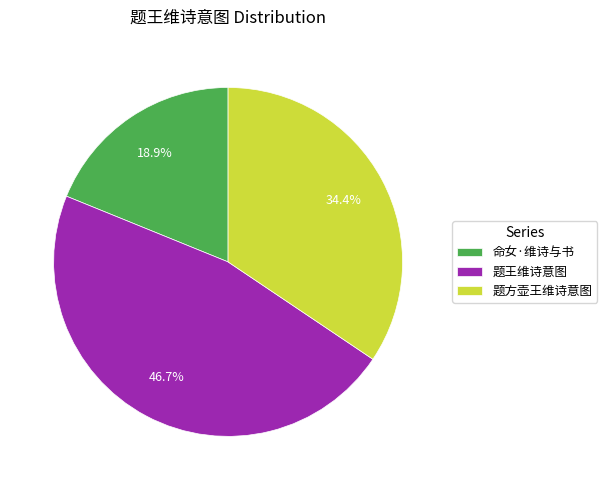

Is there any slice that represents more than half of the pie?

No